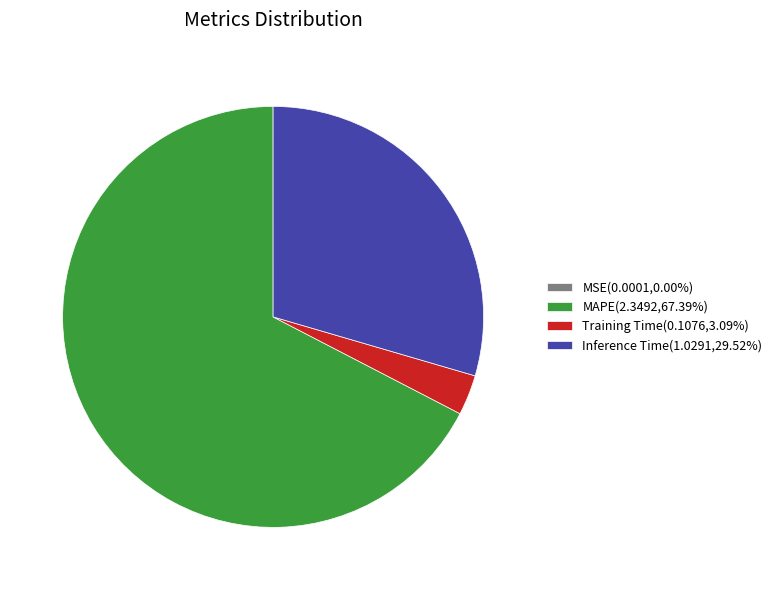

Is there a majority slice in this chart?

Yes